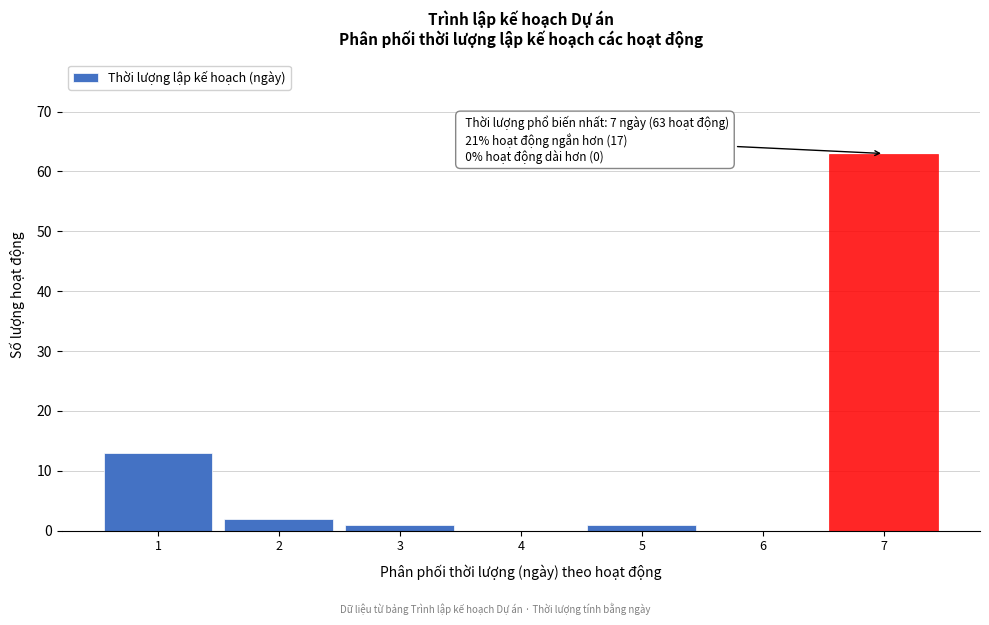

Over which range of the x-axis is the bar tallest?

6.5 to 7.5